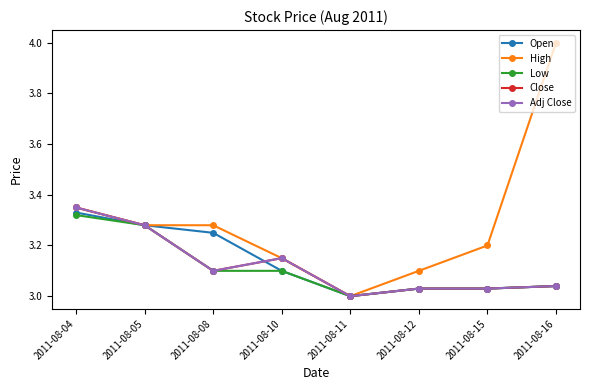

Does the chart have visible grid lines?

No